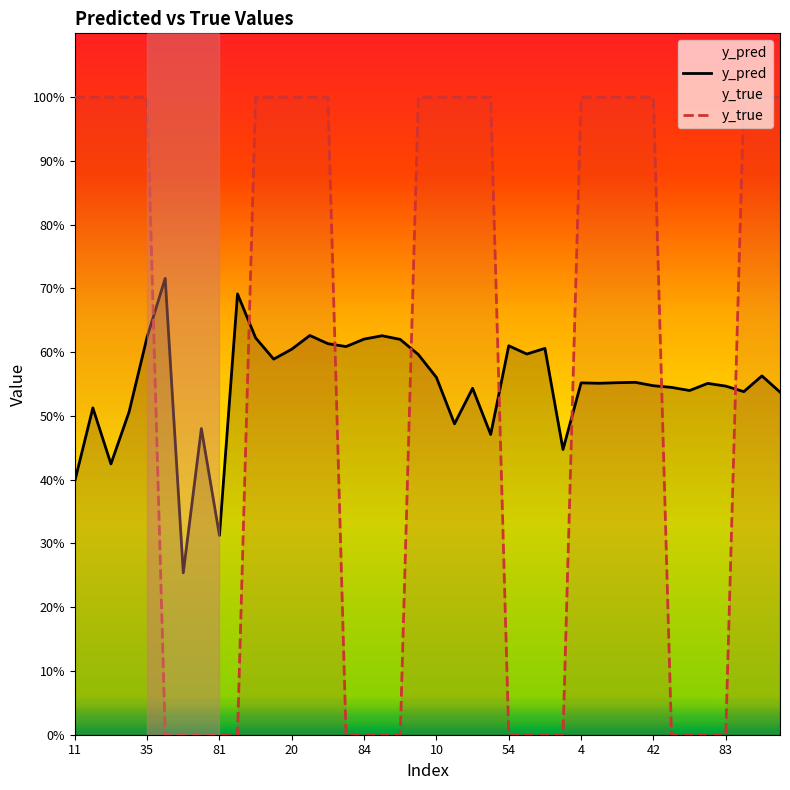

What is the maximum value shown in the chart?

1.0